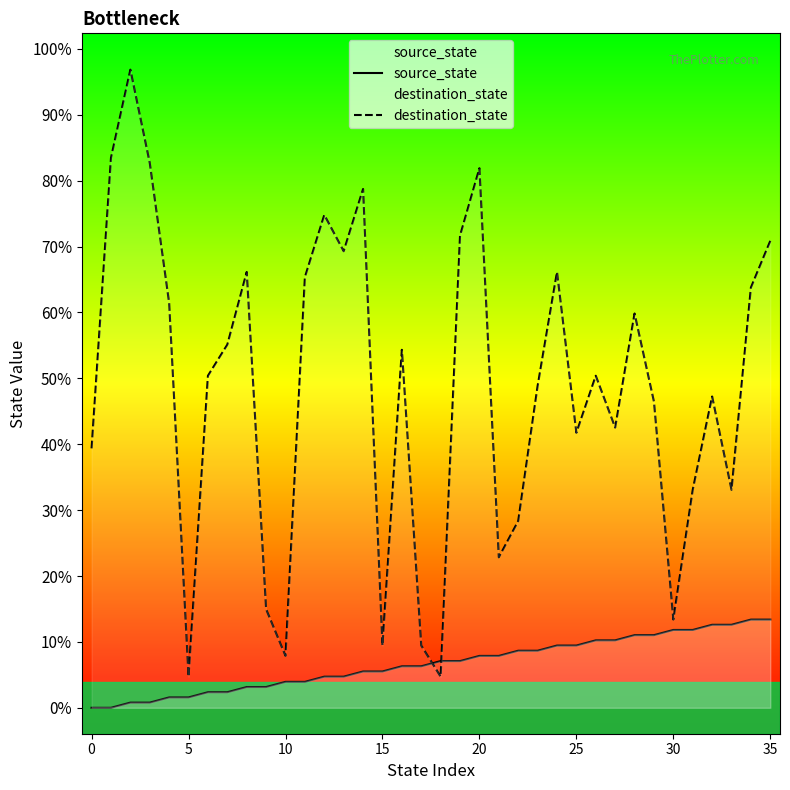

At which label does source_state first exceed 9?

20